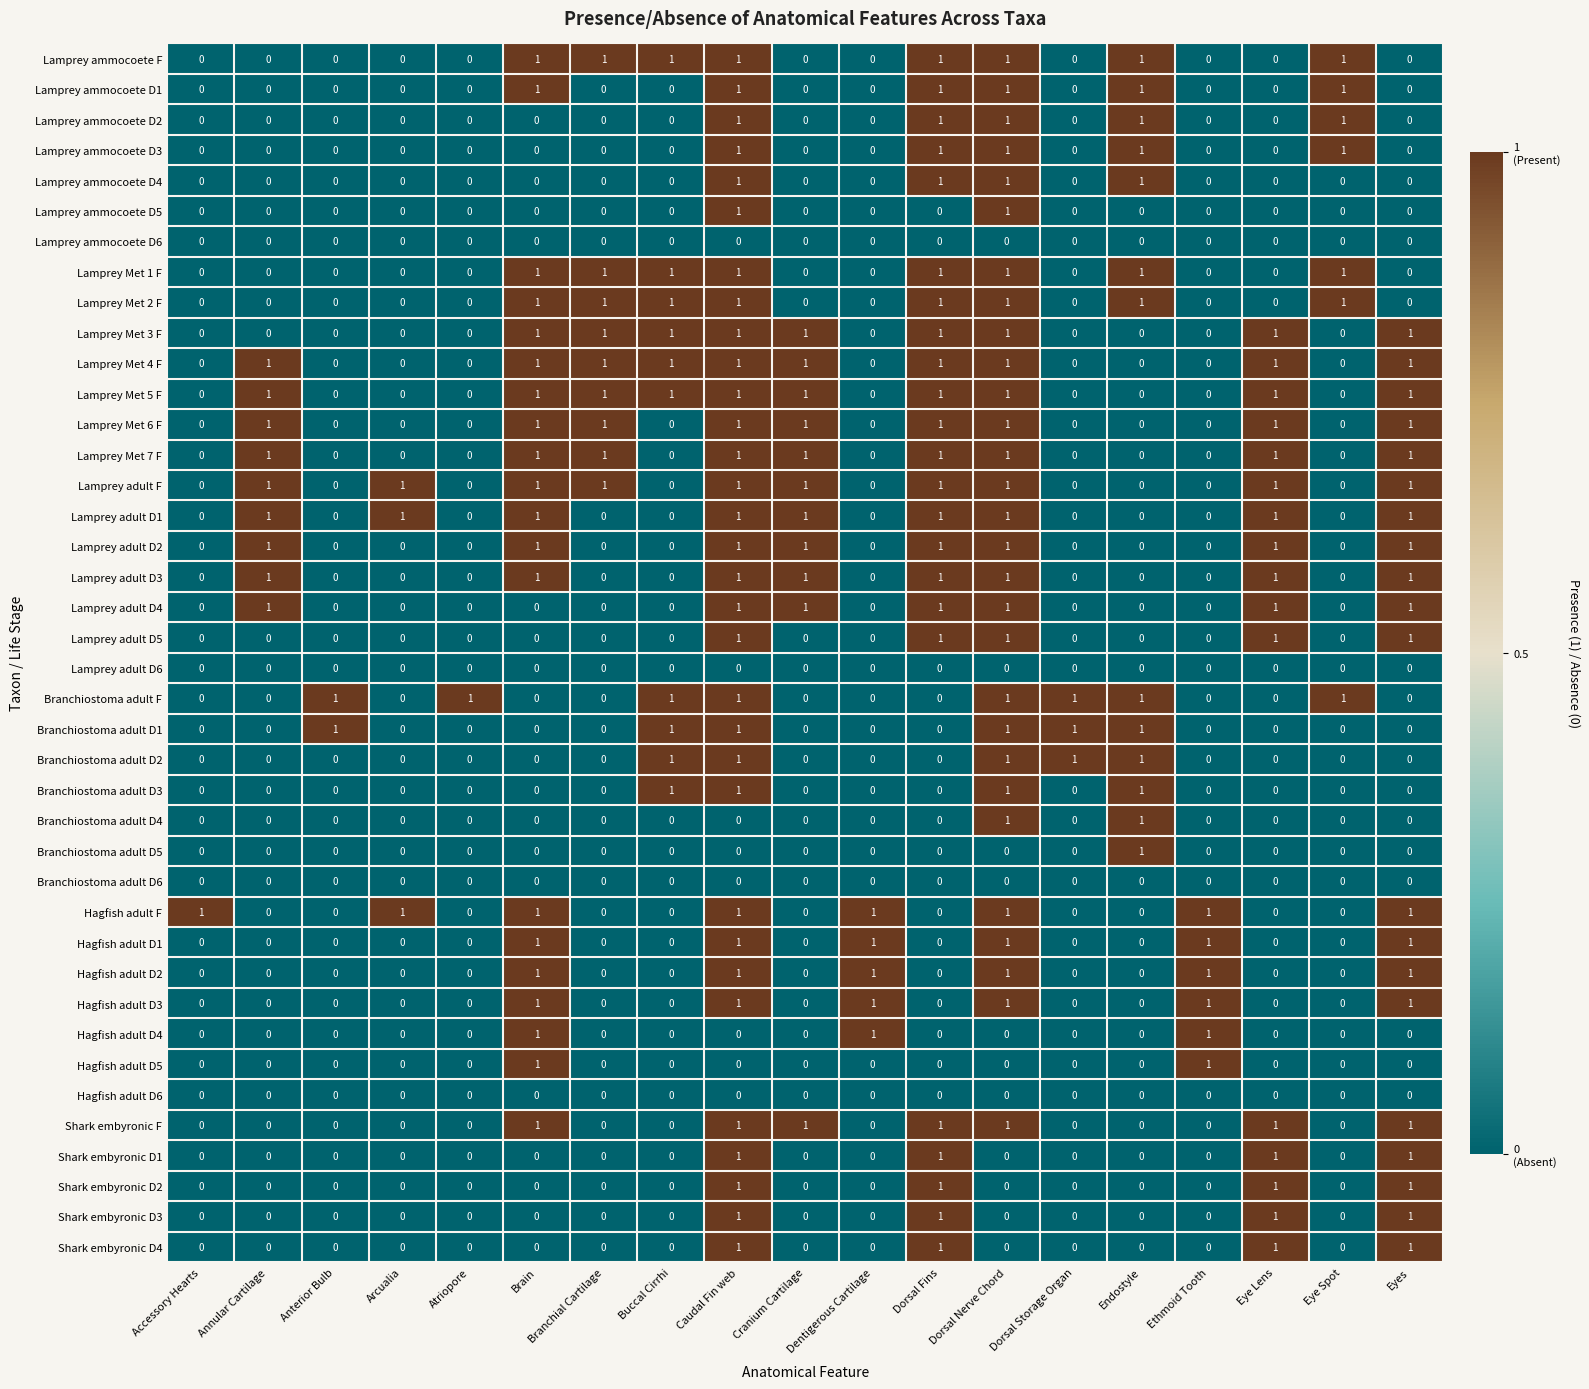

At how many categories does at least one series exceed 0?

19